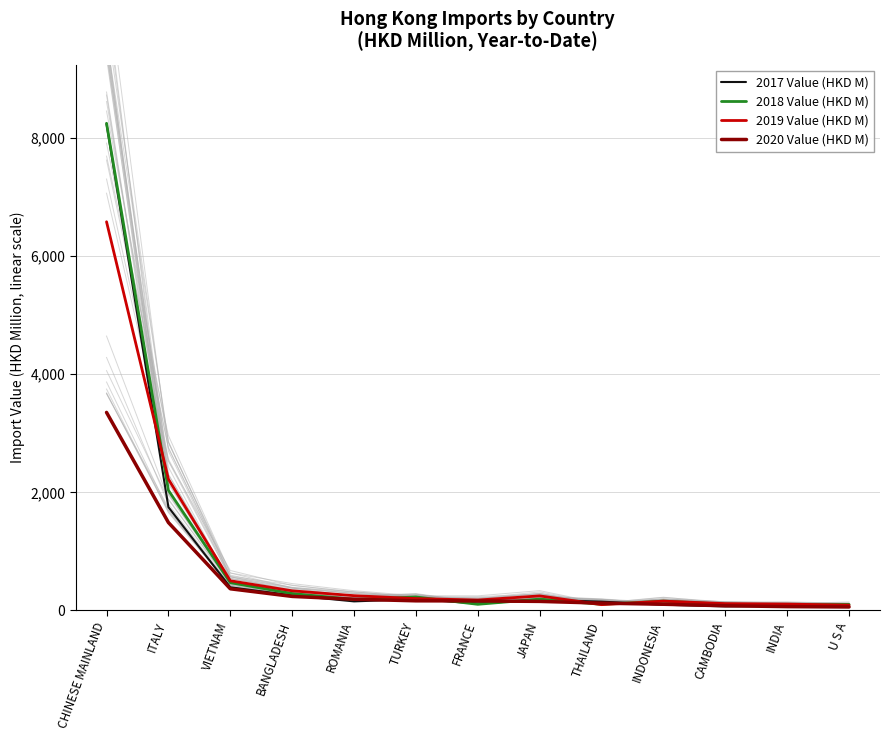

Does the chart have visible grid lines?

Yes